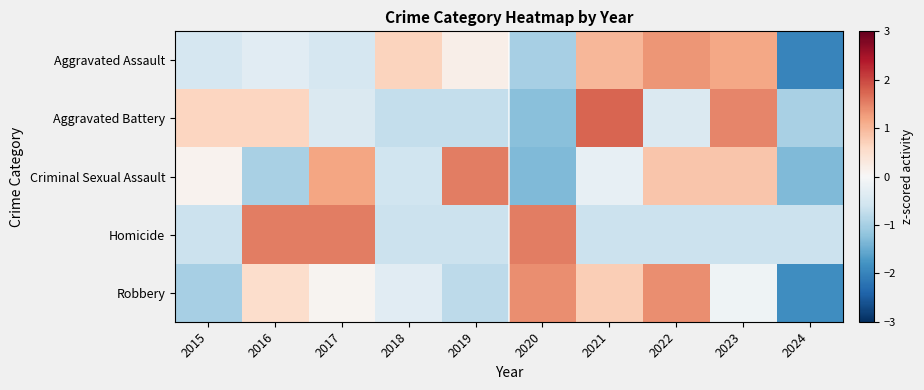

Which series changed the most between 2020 and 2022?

Aggravated Assault